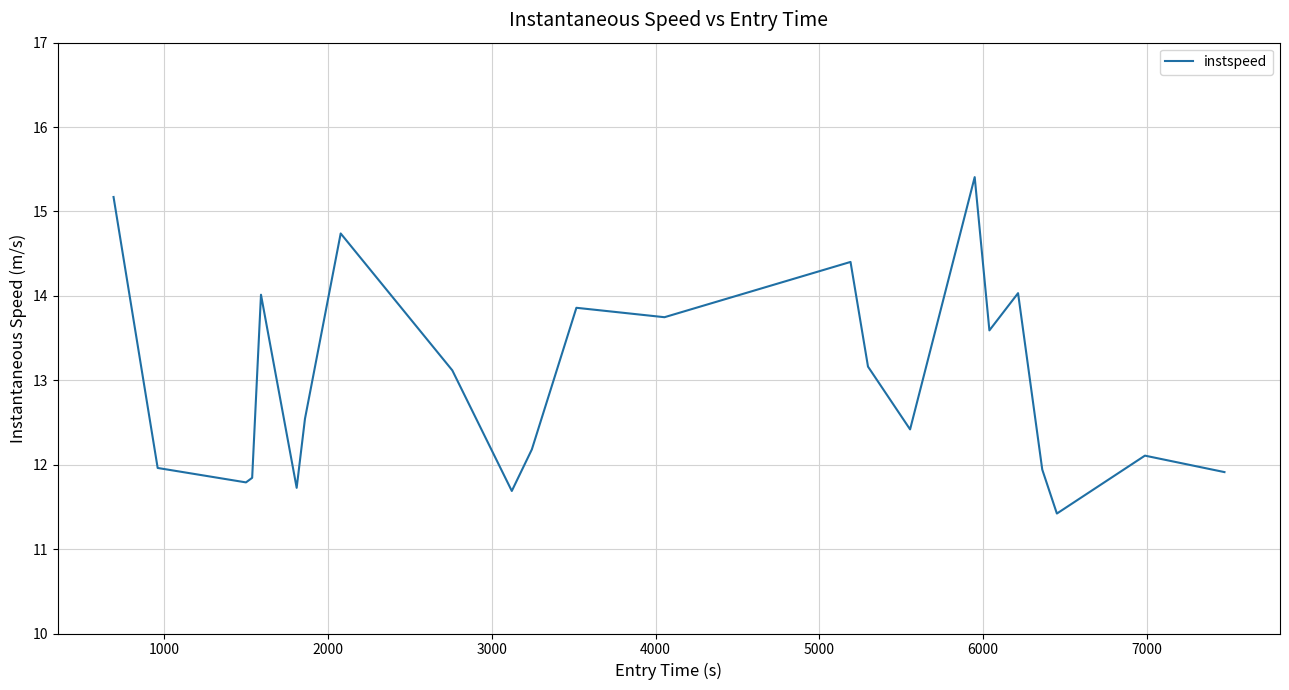

What is the minimum value shown in the chart?

11.4